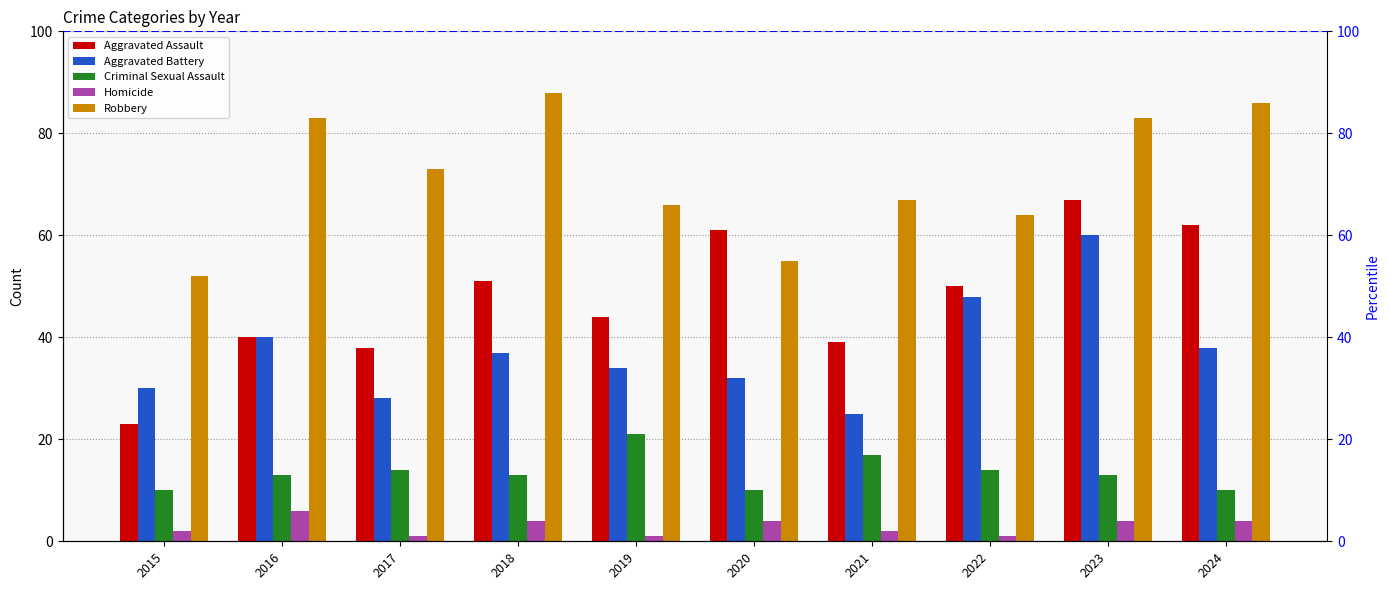

What is the difference between the second highest and minimum values in the Robbery series?

34